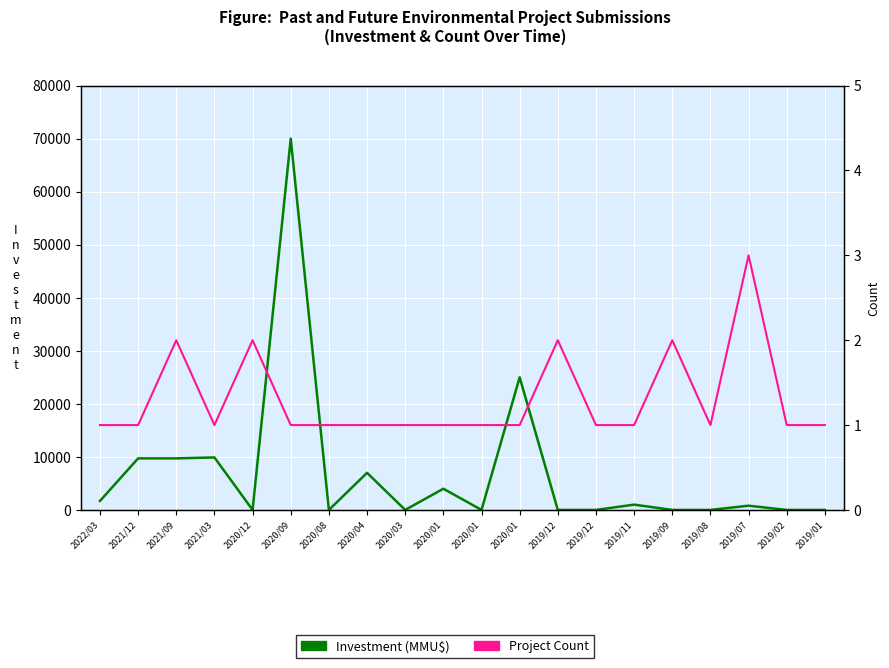

Between 2020/01 and 2020/03, which is larger?

2020/01